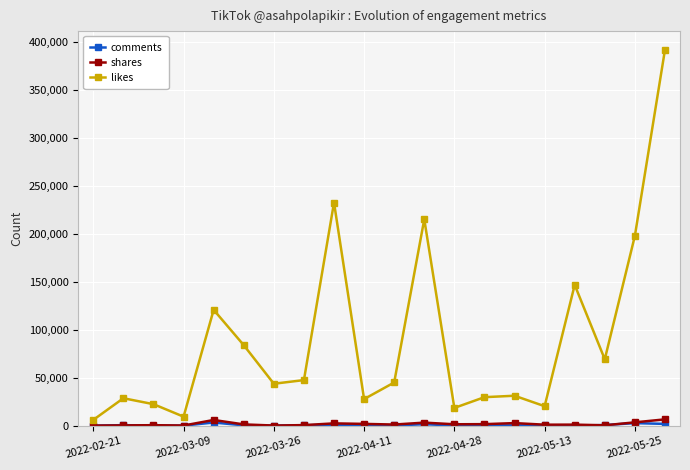

How many interior local peaks does the likes series have?

6